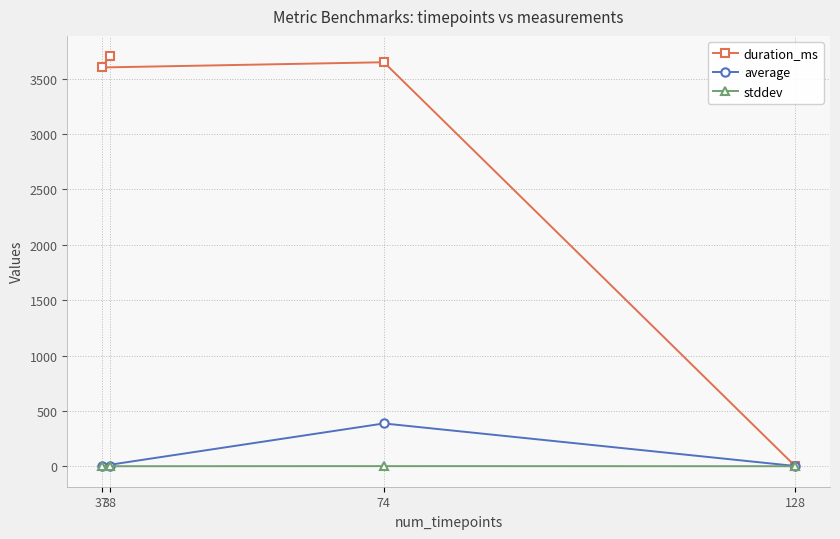

Which series has the largest range (max minus min)?

duration_ms